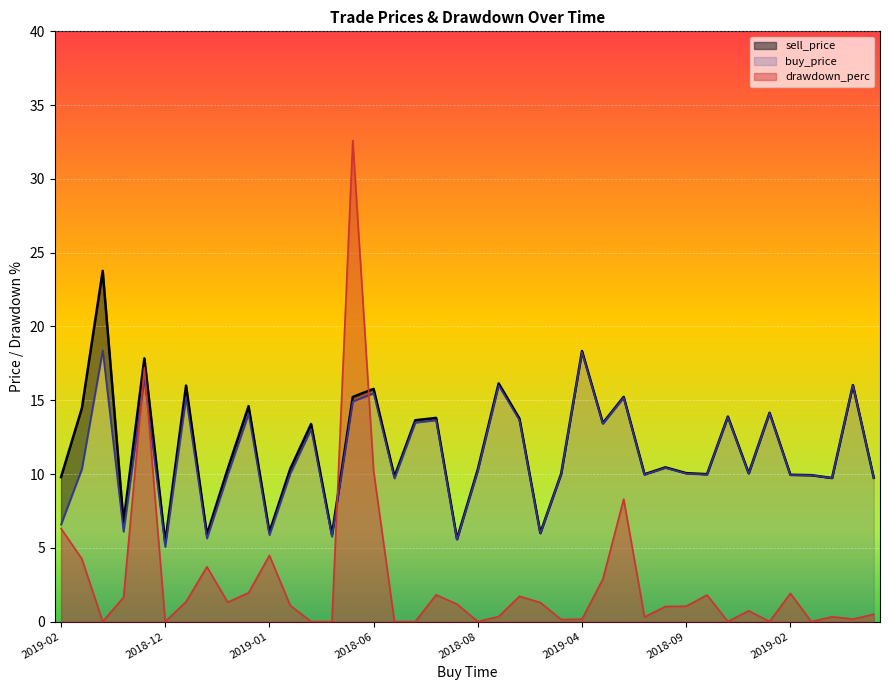

What is the label of the 28th point from the left?

2018-06-12